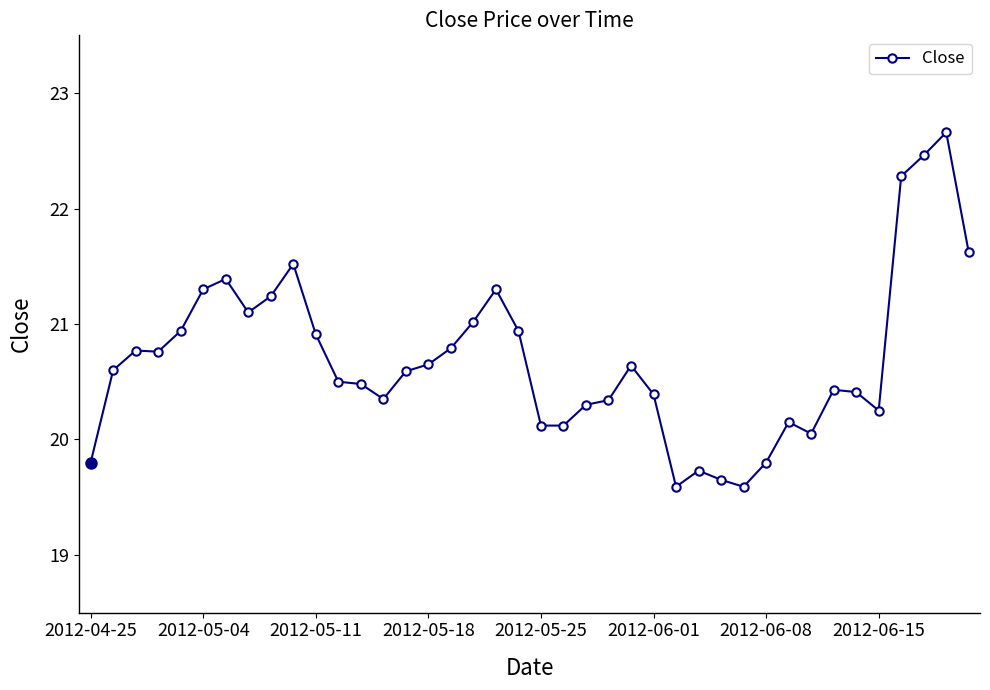

What is the sum of all values?

827.5